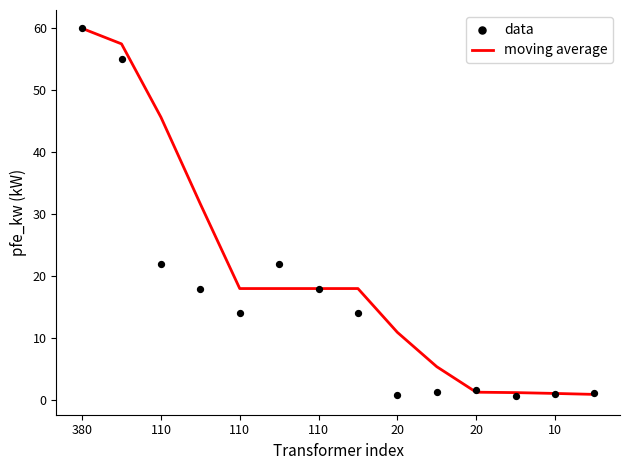

Which series contains the lowest Y value?

data